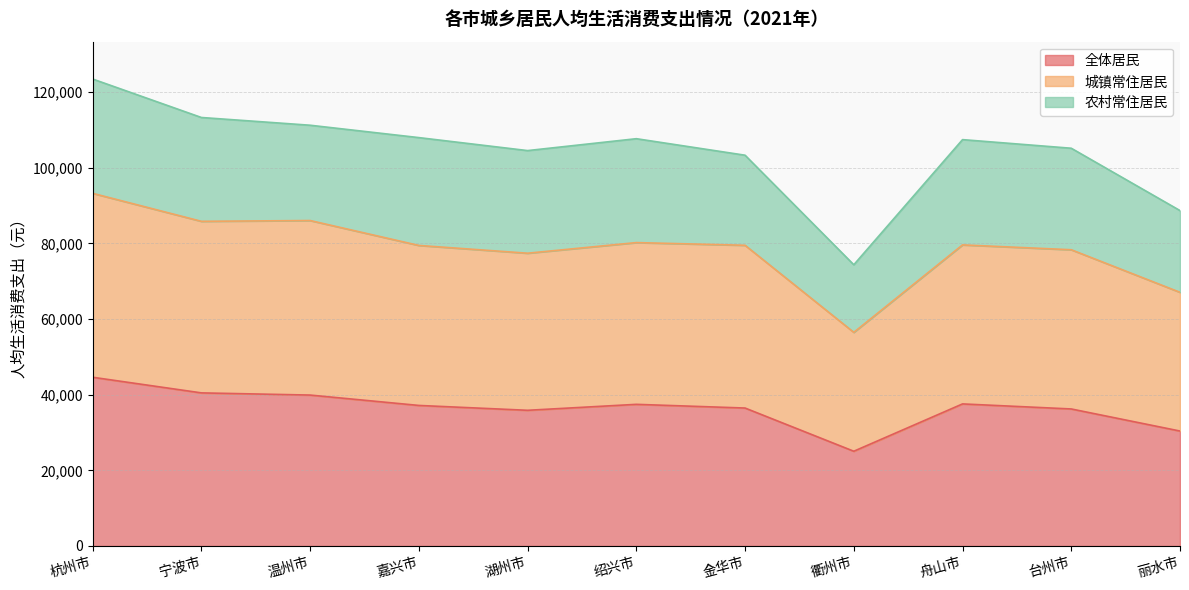

True or false: 全体居民 and 城镇常住居民 cross at least once.

False